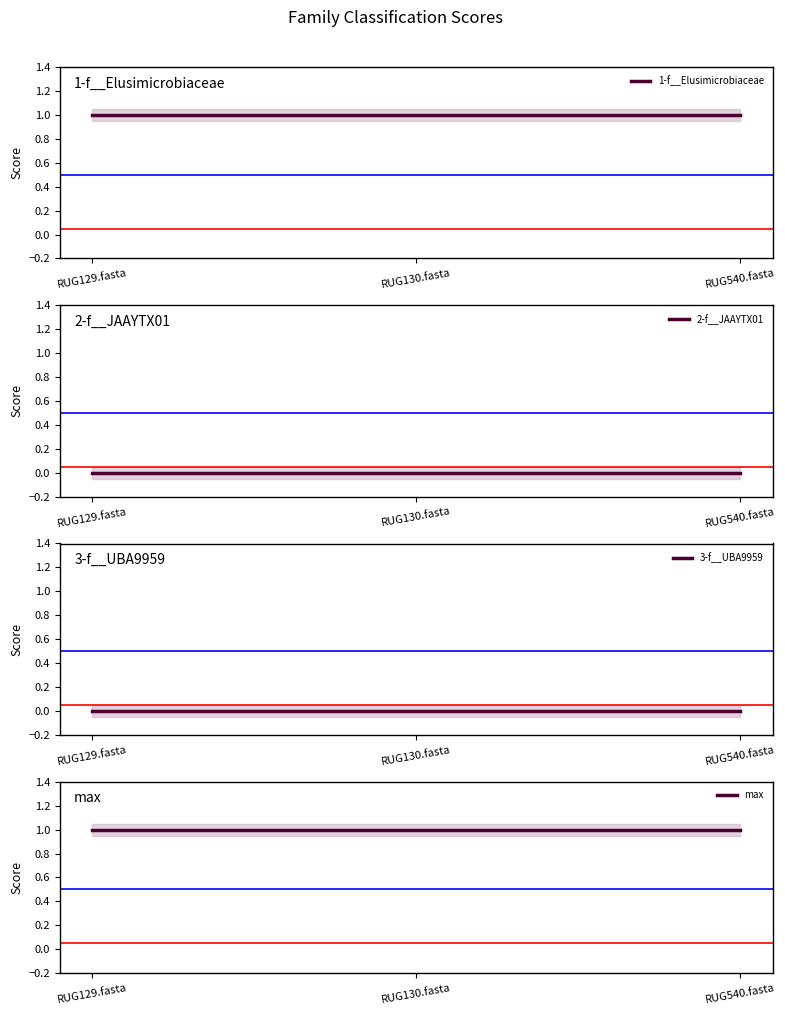

What are all the series names shown in the legend?

1-f__Elusimicrobiaceae, 2-f__JAAYTX01, 3-f__UBA9959, max